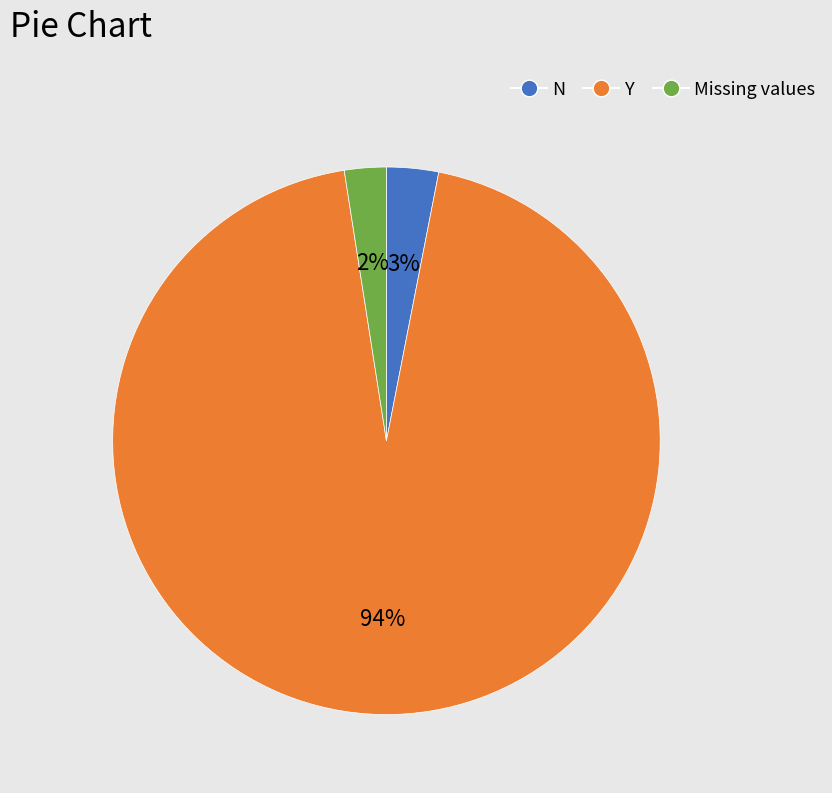

Is there a majority slice in this chart?

Yes